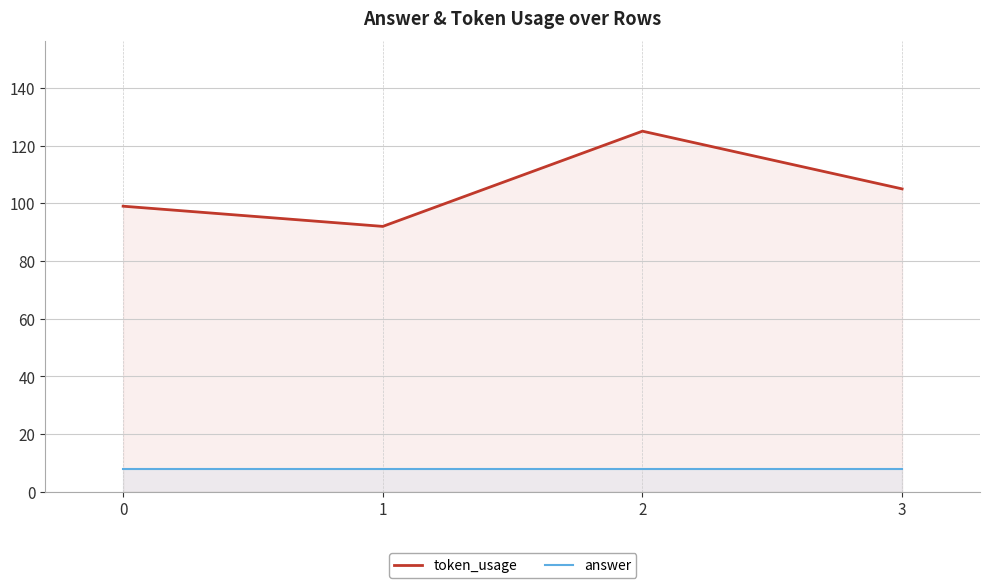

Rank the categories by answer value from highest to lowest.

0, 1, 2, 3